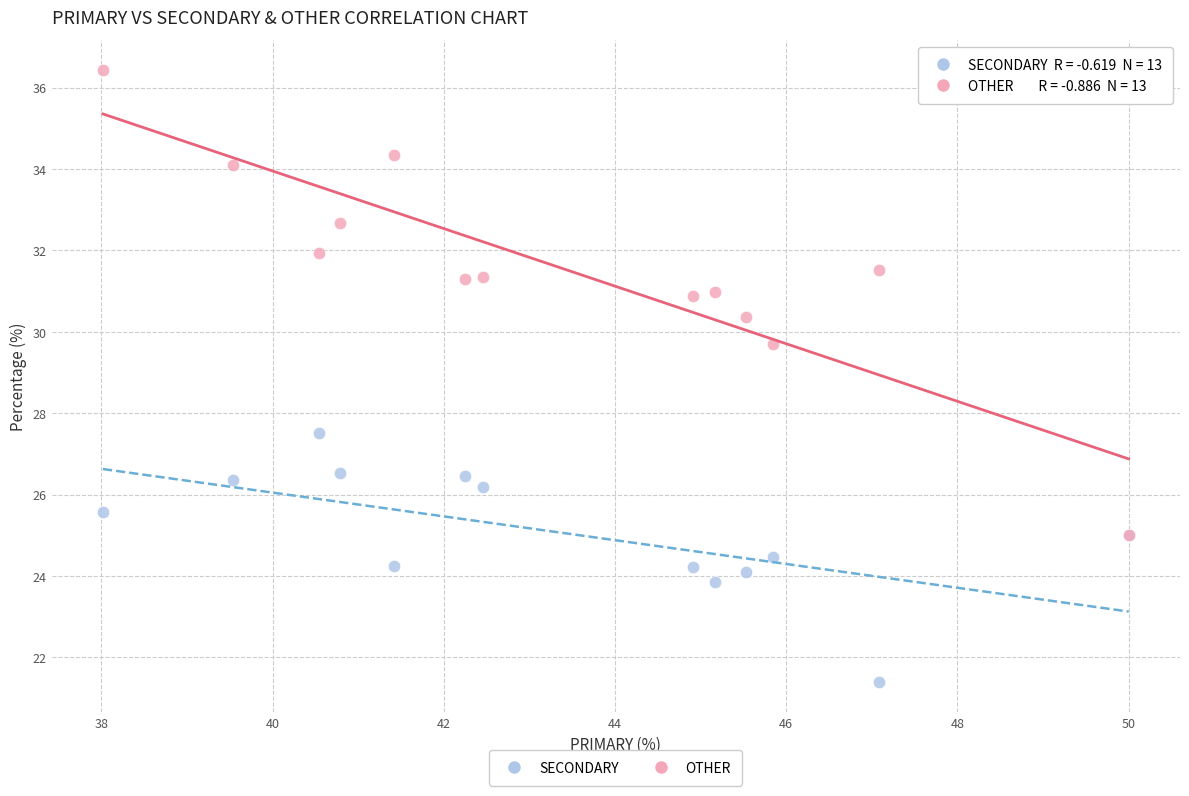

Which series reaches the maximum Y coordinate?

OTHER